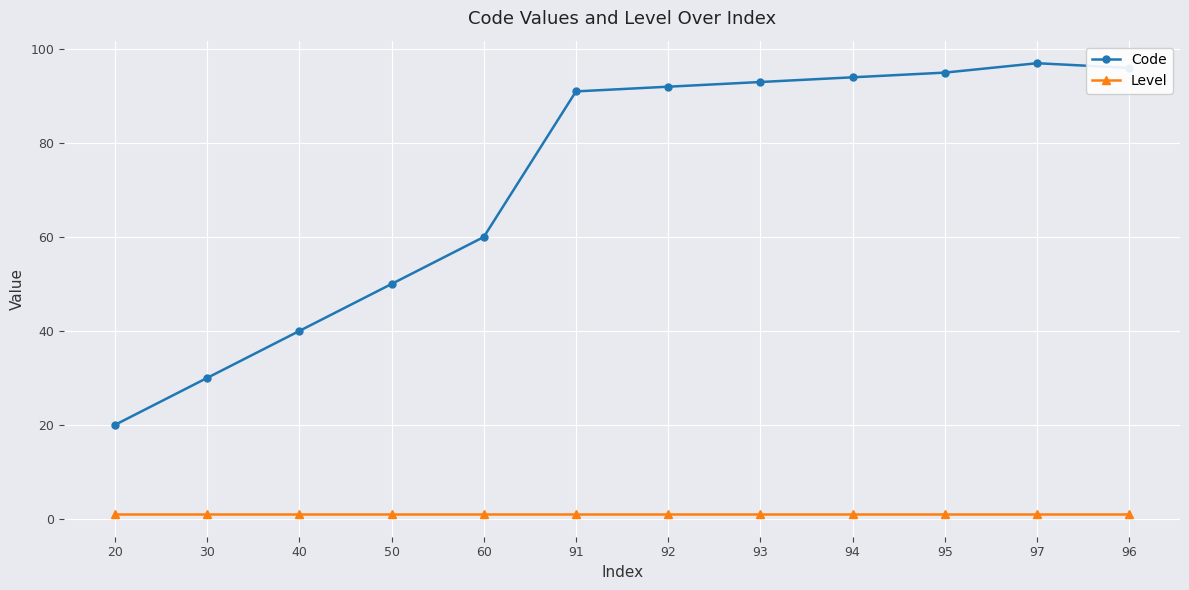

Is the value of Level at 60 greater than the value of Code at 94?

No